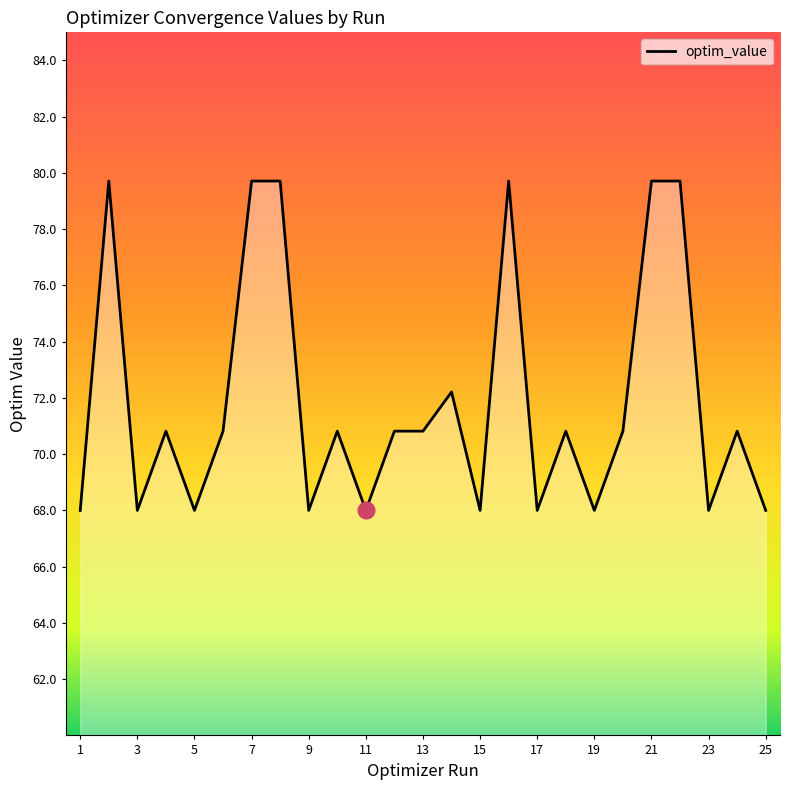

What is the average value?

71.9